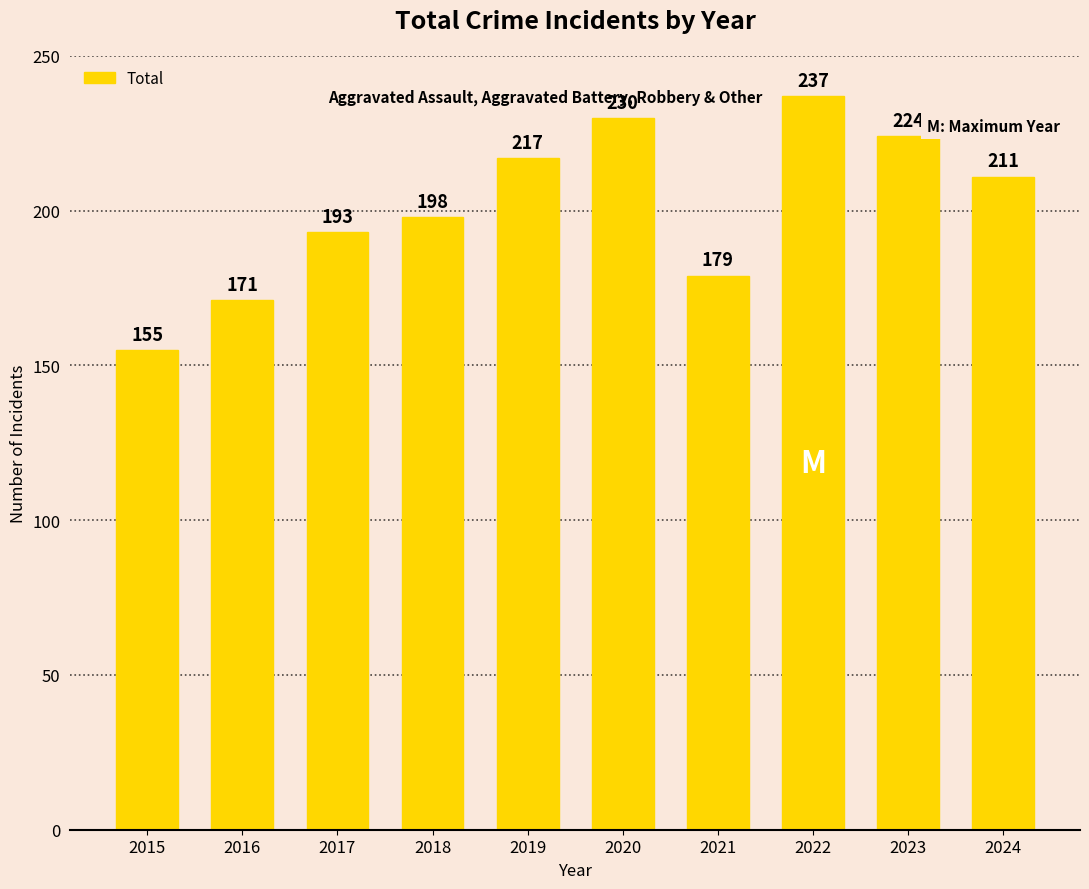

Reading right to left, extract all data points from this chart.

211	224	237	179	230	217	198	193	171	155